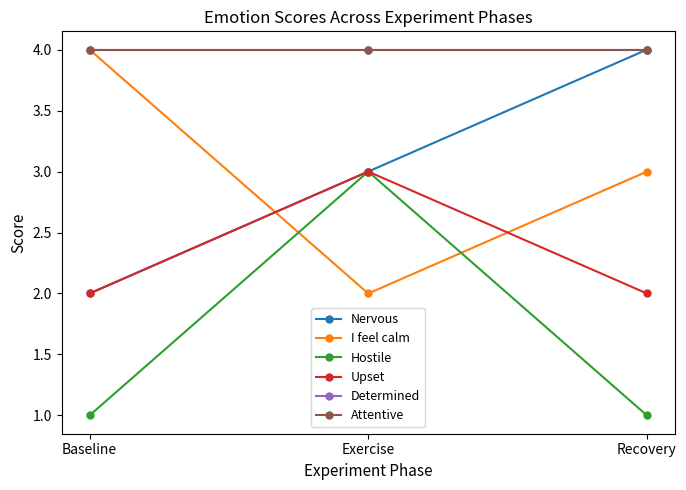

What position from the left is Recovery?

3